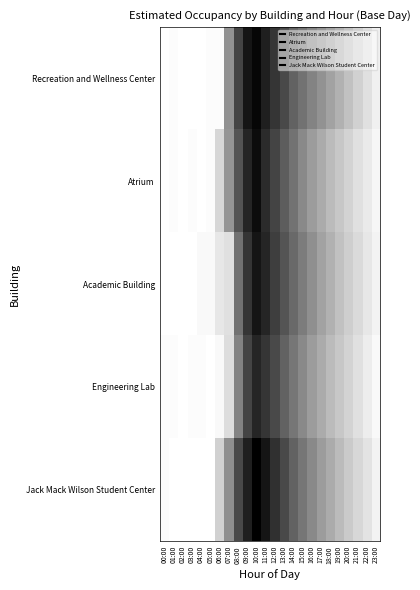

Which series has the largest range (max minus min)?

Jack Mack Wilson Student Center